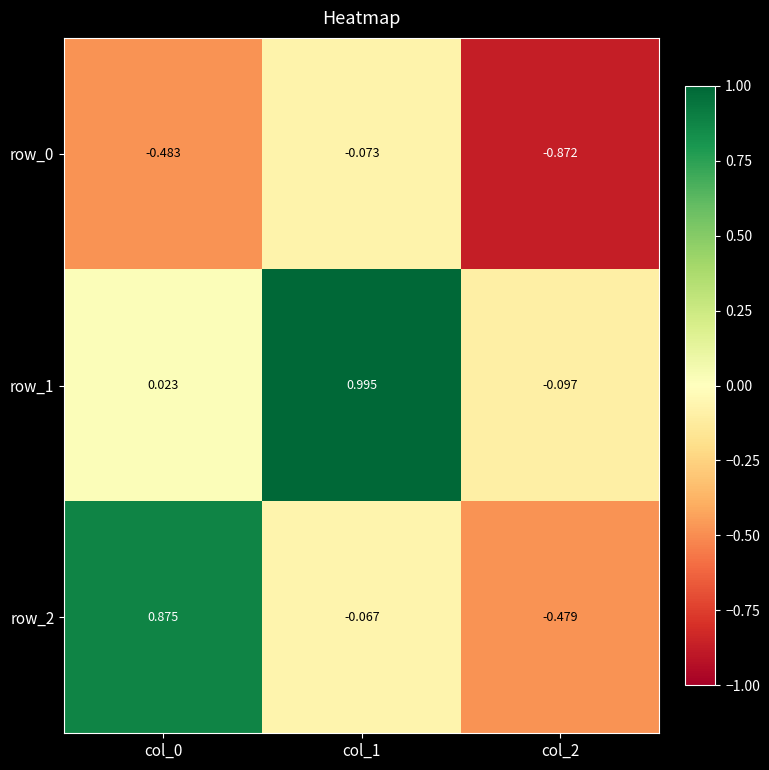

Is the value of row_0 at col_0 greater than the value of row_2 at col_0?

No